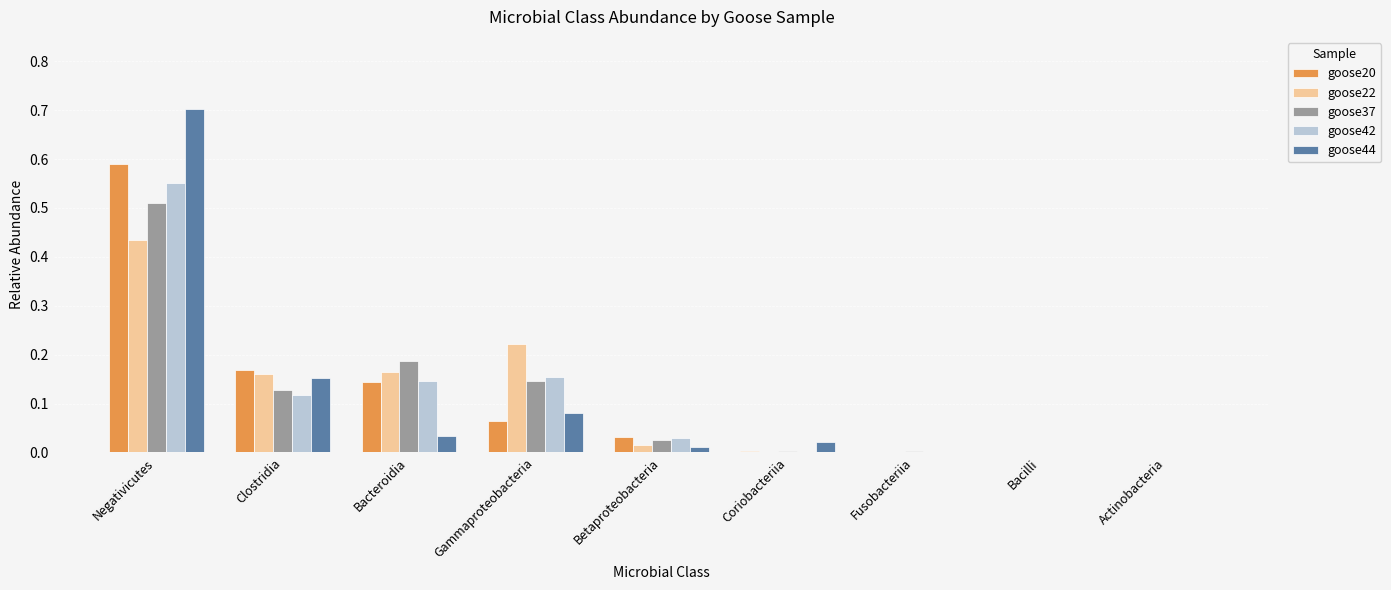

Is it true that goose42 equals 0.0 at Actinobacteria?

True